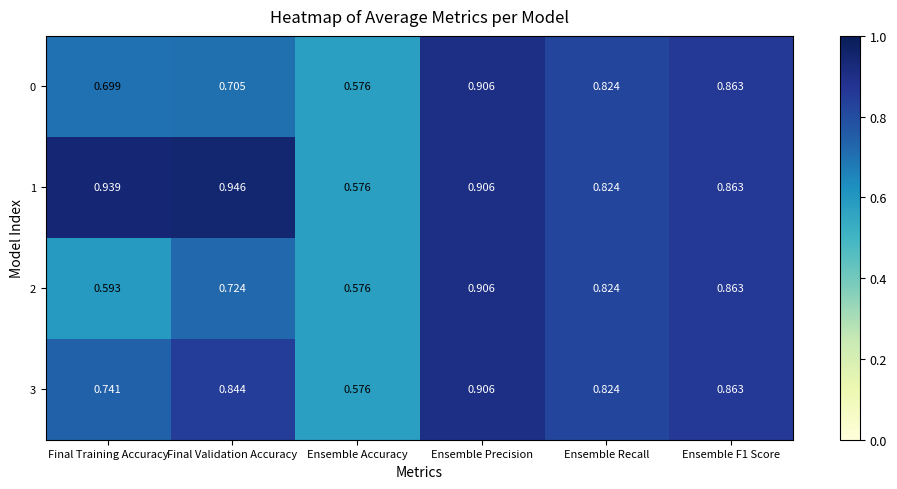

At how many categories does at least one series exceed 0?

6